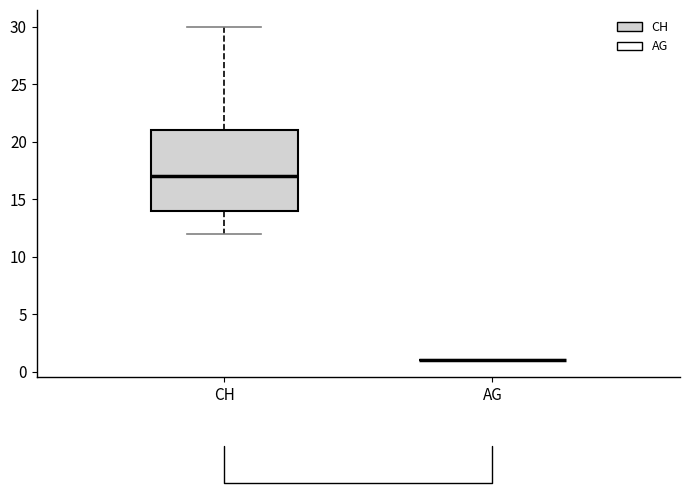

Where does the median line of the box for CH sit on the y-axis? The values are not printed on the chart, so give them approximately, as read against the axis.

17